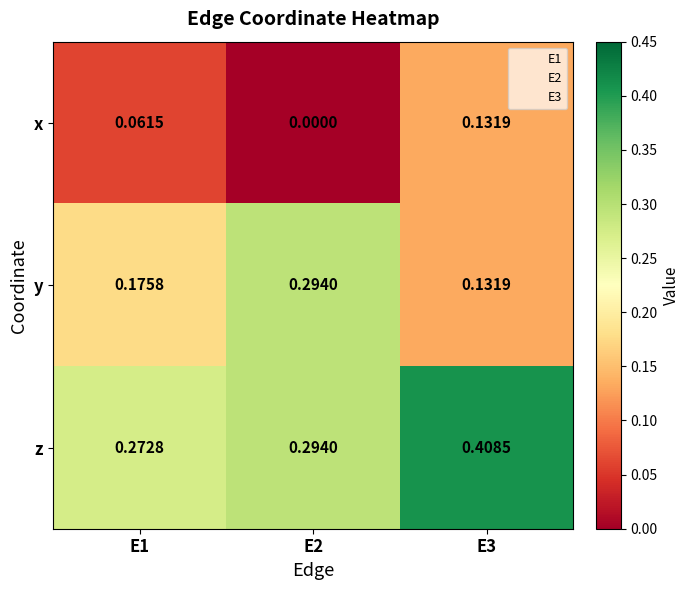

Is the value of x at E3 greater than the value of z at E2?

No